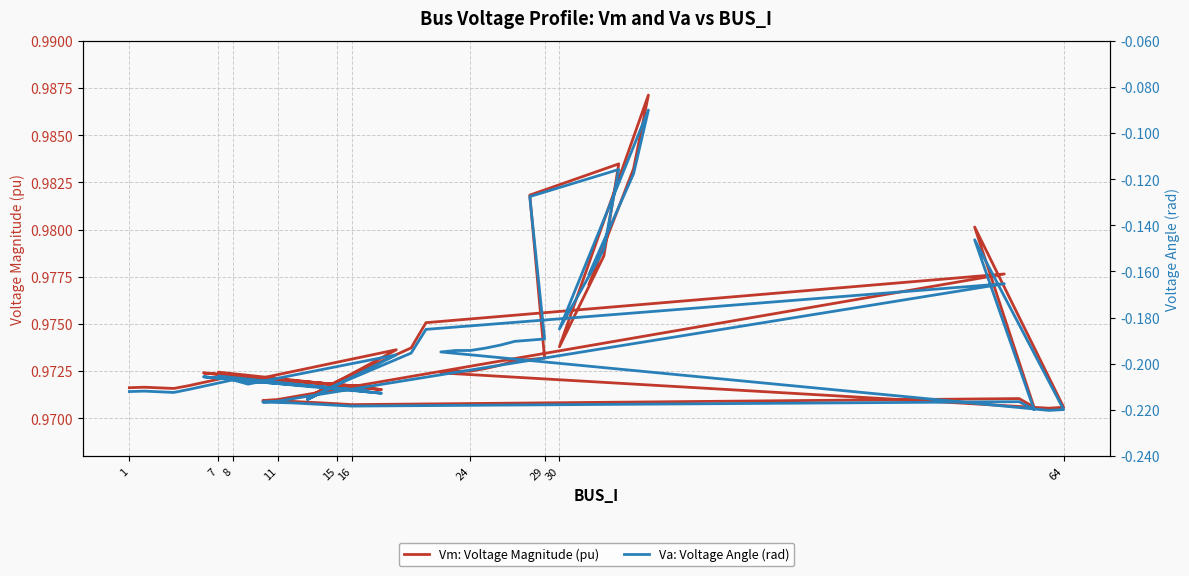

Reading left to right, list all the values displayed in this chart.

Vm: Voltage Magnitude (pu): 1.0	1.0	1.0	1.0	1.0	1.0	1.0	1.0	1.0	1.0	1.0	1.0	1.0	1.0	1.0	1.0	1.0	1.0	1.0	1.0	1.0	1.0	1.0	1.0	1.0	1.0	1.0	1.0	1.0	1.0	1.0	1.0	1.0	1.0	1.0	1.0	1.0	1.0	1.0	1.0
Va: Voltage Angle (rad): -0.2	-0.2	-0.2	-0.2	-0.2	-0.2	-0.2	-0.2	-0.2	-0.2	-0.2	-0.2	-0.2	-0.2	-0.2	-0.2	-0.2	-0.2	-0.2	-0.2	-0.2	-0.2	-0.2	-0.1	-0.2	-0.2	-0.2	-0.2	-0.2	-0.2	-0.2	-0.2	-0.2	-0.1	-0.1	-0.2	-0.2	-0.1	-0.1	-0.2